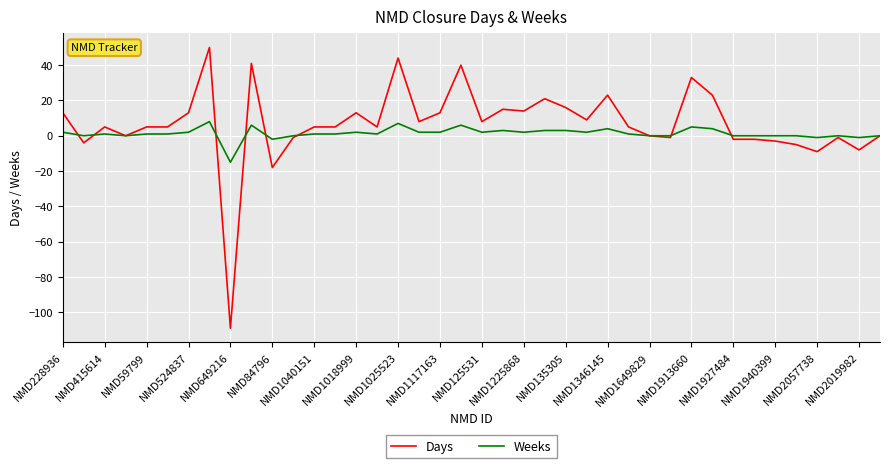

What is the lowest value of the Days series?

-109